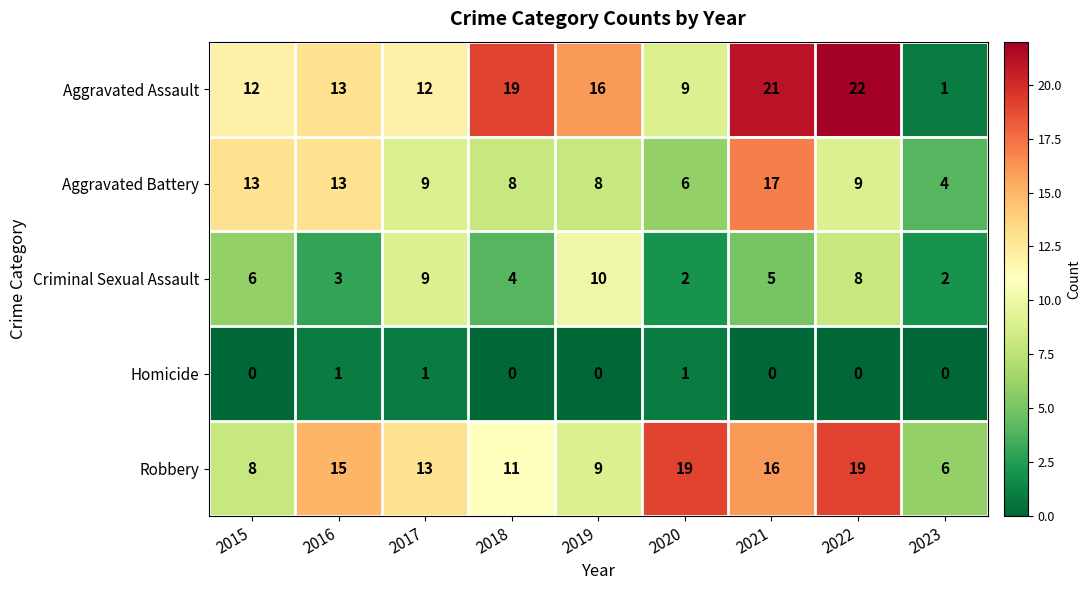

What is the difference between the maximum and minimum values in the Robbery series?

13